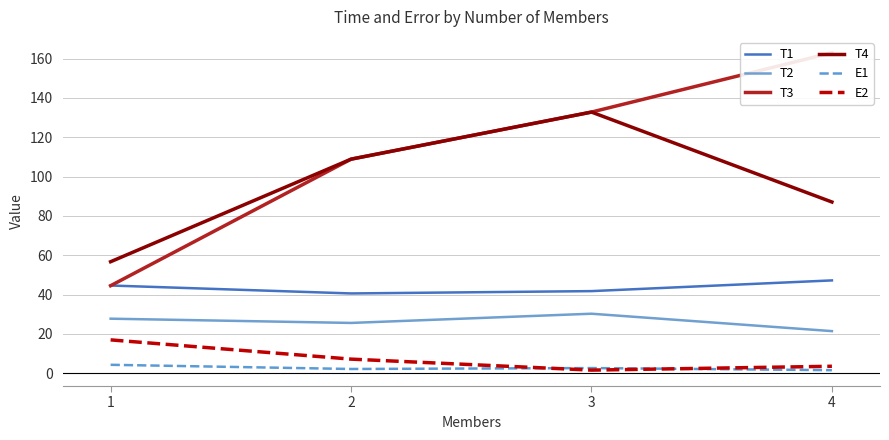

Is the value of T2 at 3 greater than the value of E2 at 4?

Yes